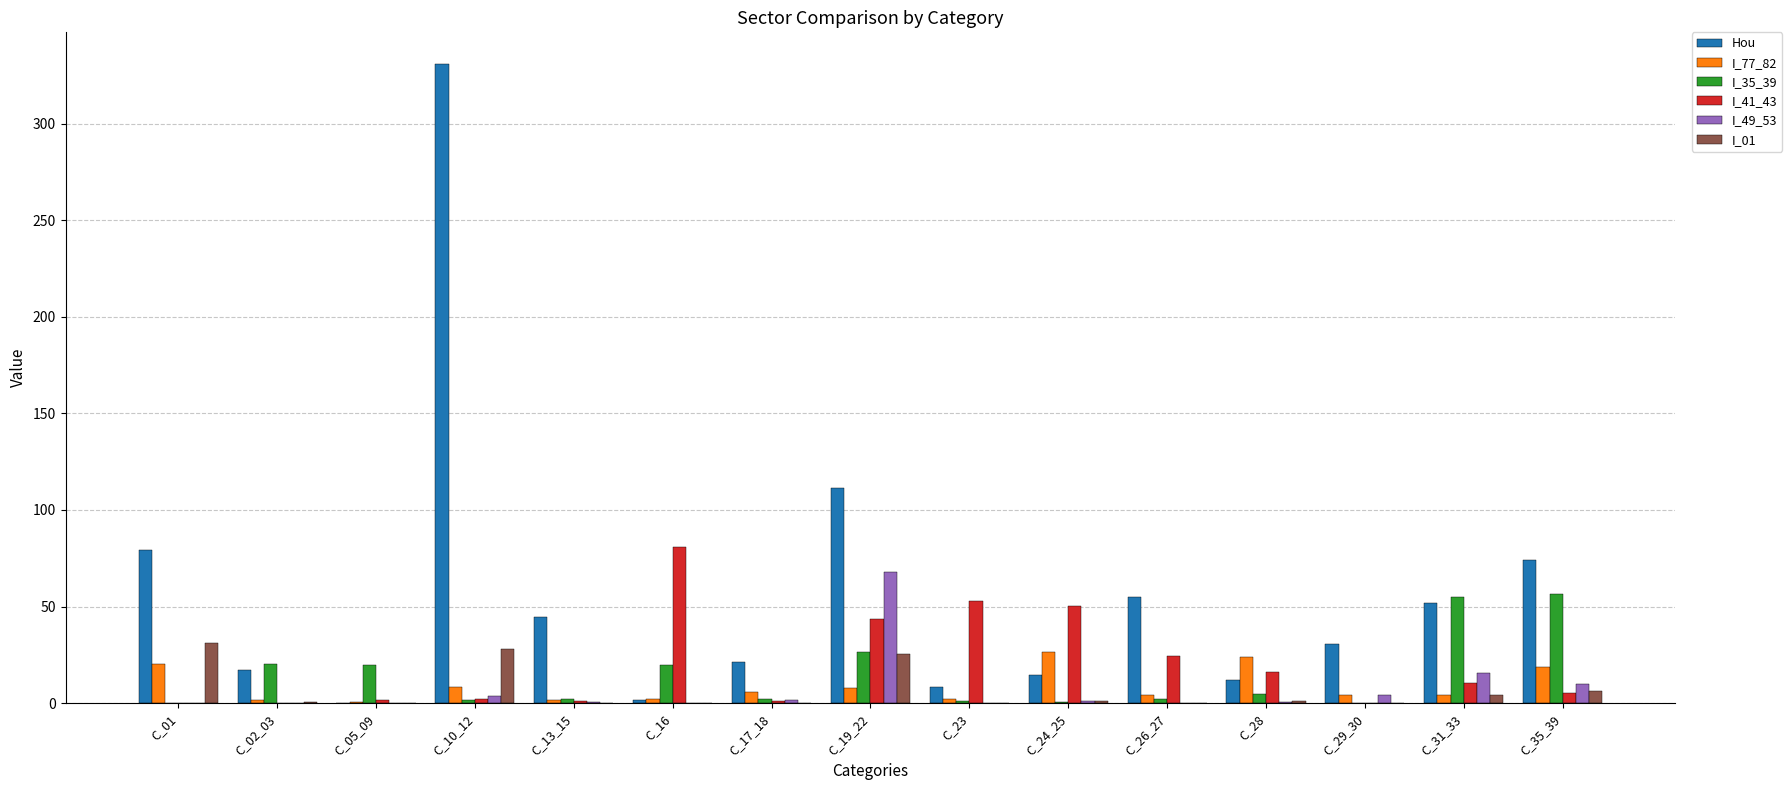

Which series changed the most between C_28 and C_35_39?

Hou